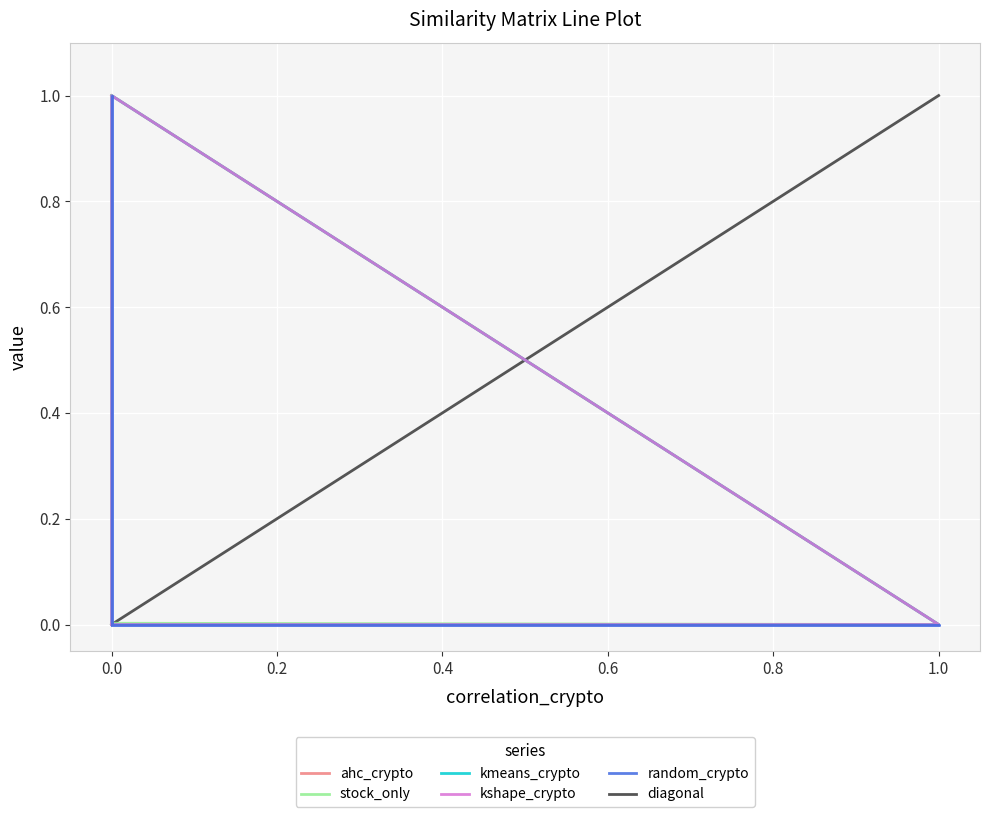

How many values in the stock_only series exceed 0?

2